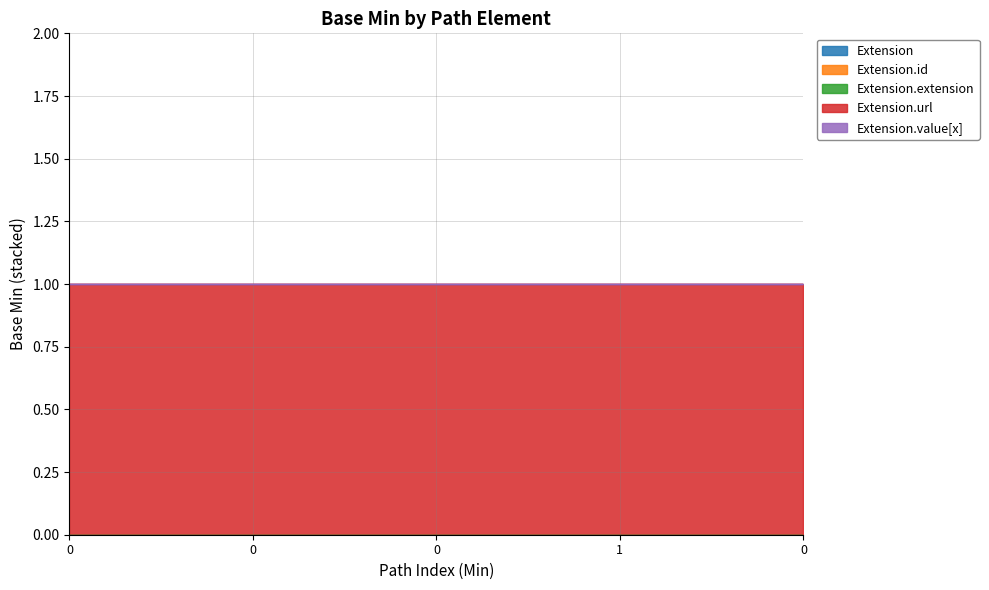

At Extension.id, list the series in order from smallest to largest.

Extension, Extension.id, Extension.extension, Extension.value[x], Extension.url